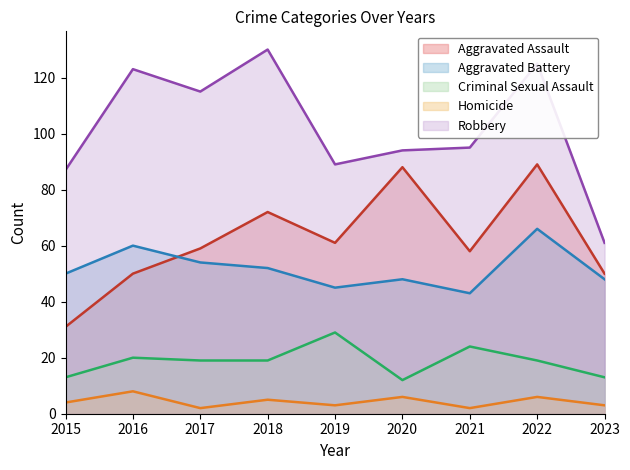

At 2018, list the series in order from largest to smallest.

Robbery, Aggravated Assault, Aggravated Battery, Criminal Sexual Assault, Homicide